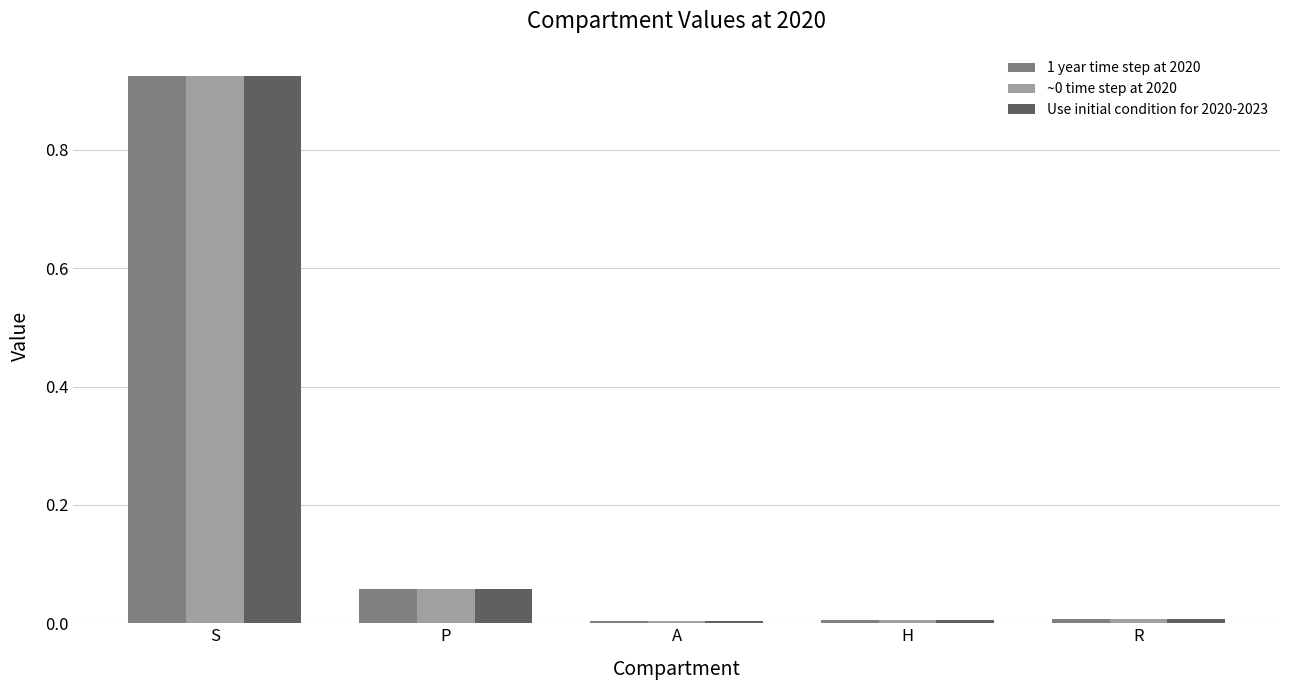

Is the value of ~0 time step at 2020 at S greater than the value of 1 year time step at 2020 at H?

Yes